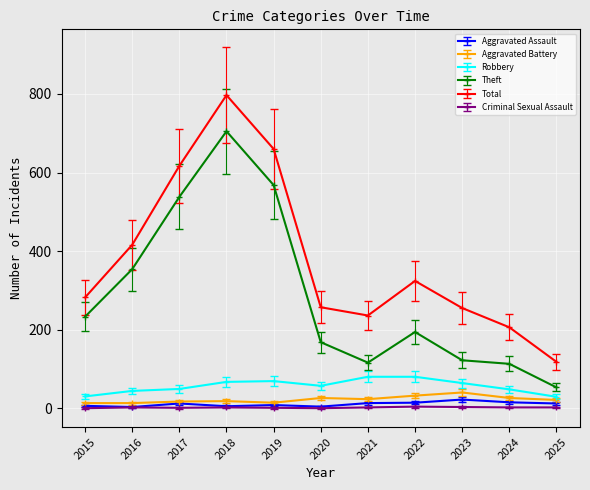

True or false: Criminal Sexual Assault and Total cross at least once.

False